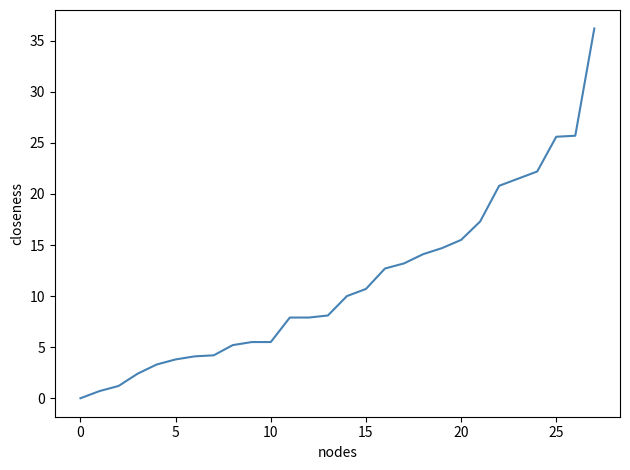

What is the maximum value shown in the chart?

36.2